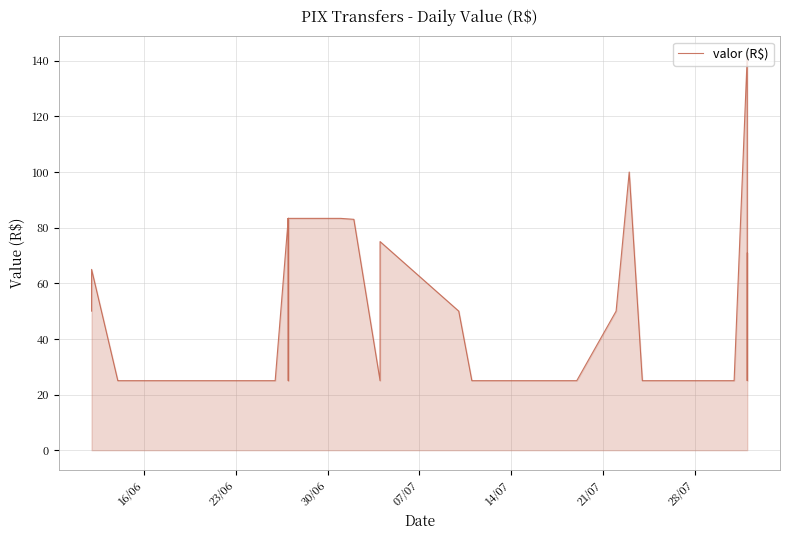

What is the average value?

59.2